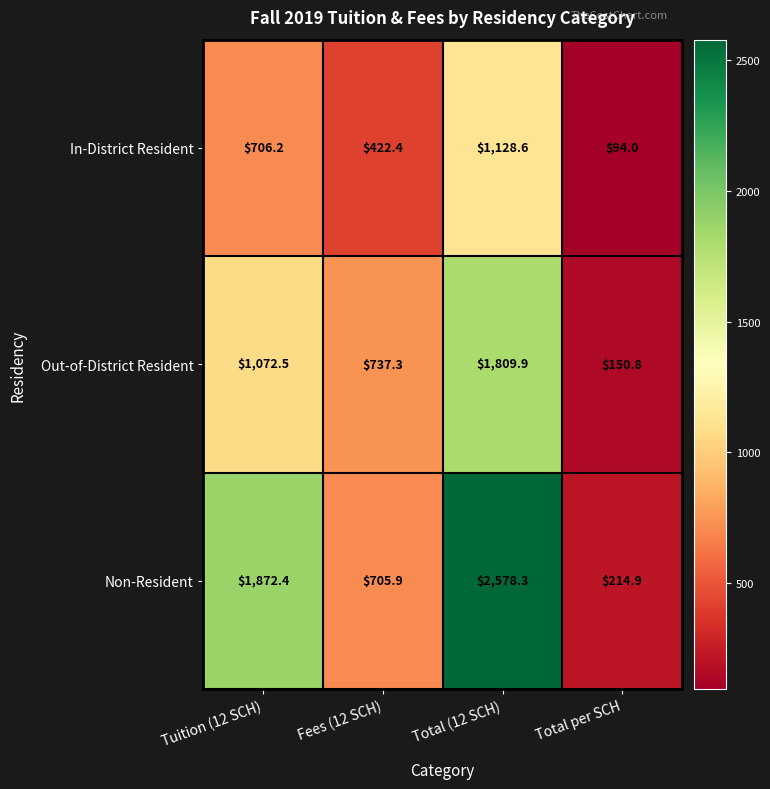

What is the spread (max minus min) of values at Fees (12 SCH)?

314.9